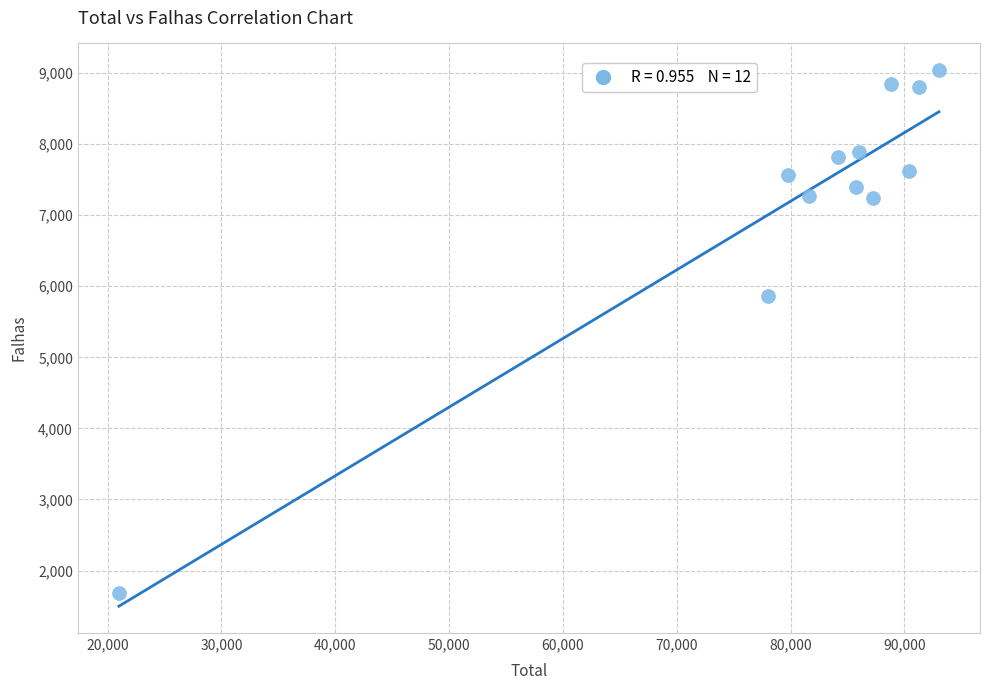

What Y value in the scatter plot is closest to 5363?

5862